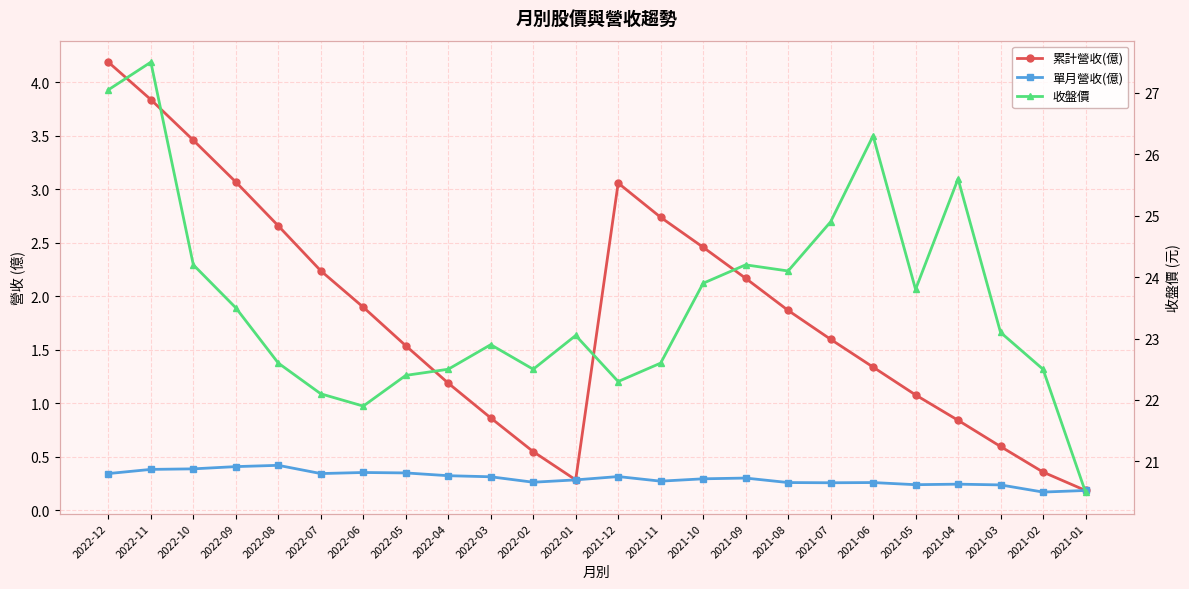

Which series has the widest spread of values?

收盤價